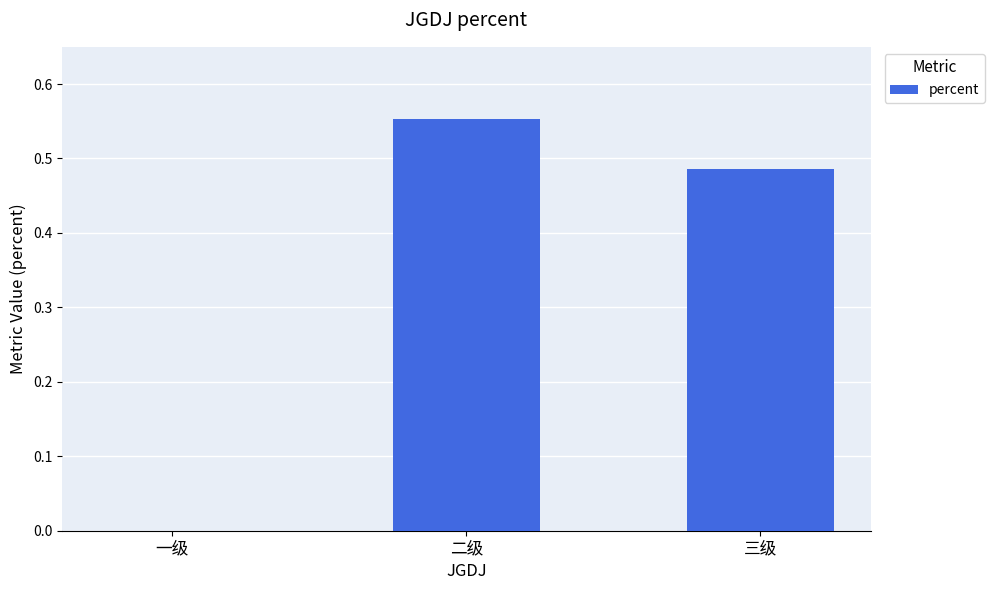

At which label is the value closest to 0?

一级